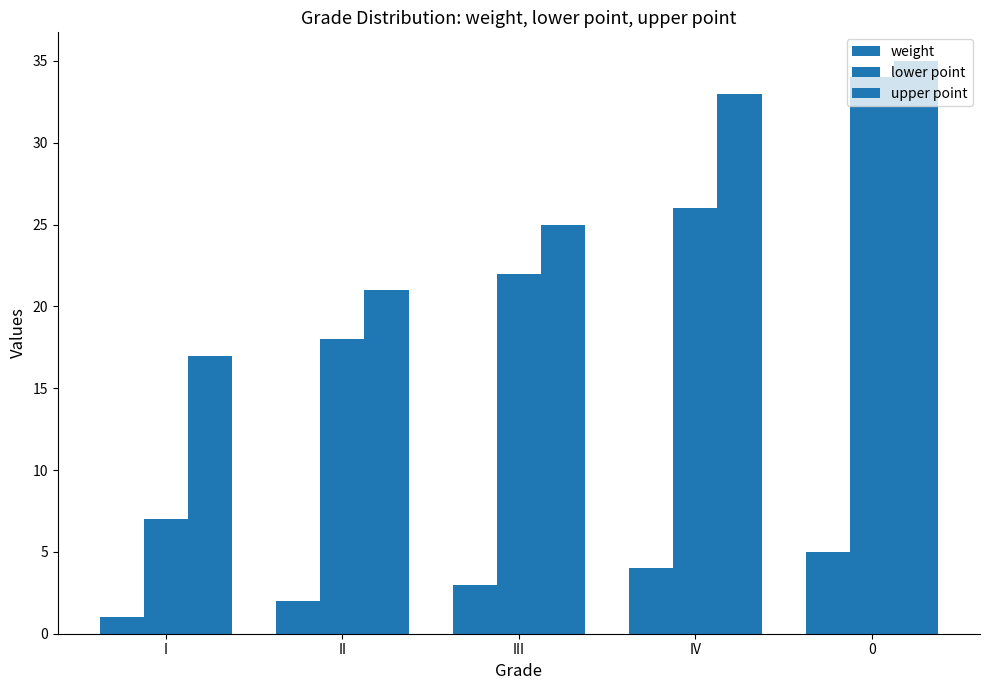

What is the approximate value of upper point at I?

17